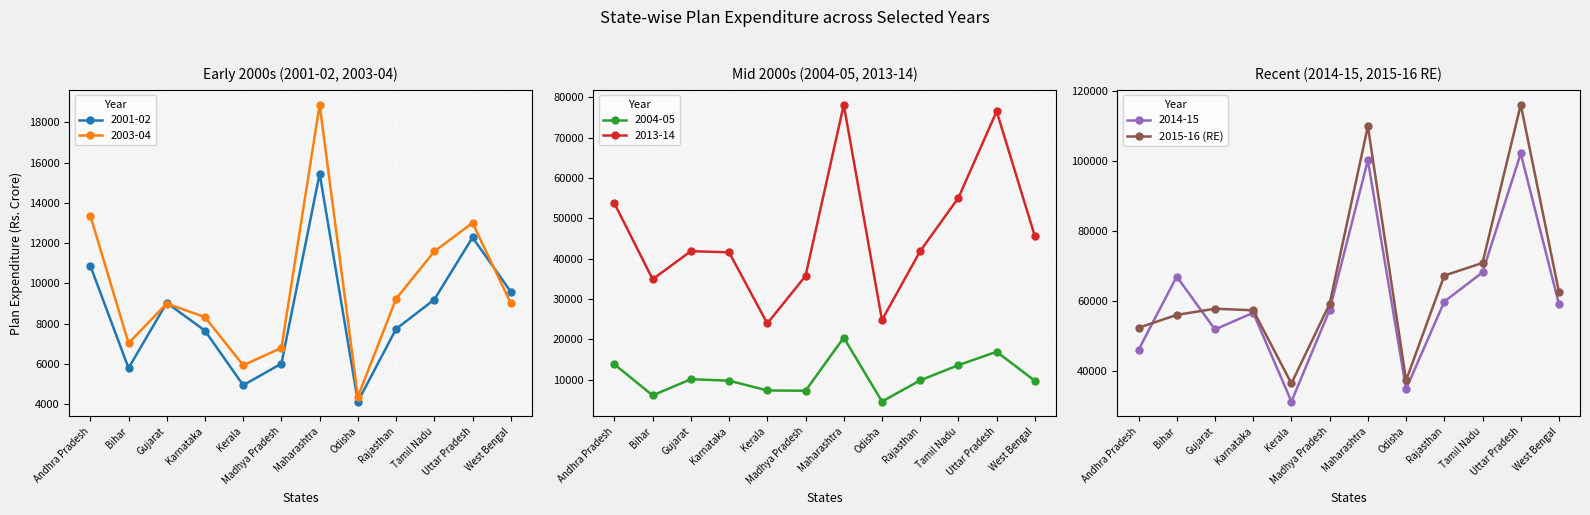

What is the highest value of the 2015-16 (RE) series?

116170